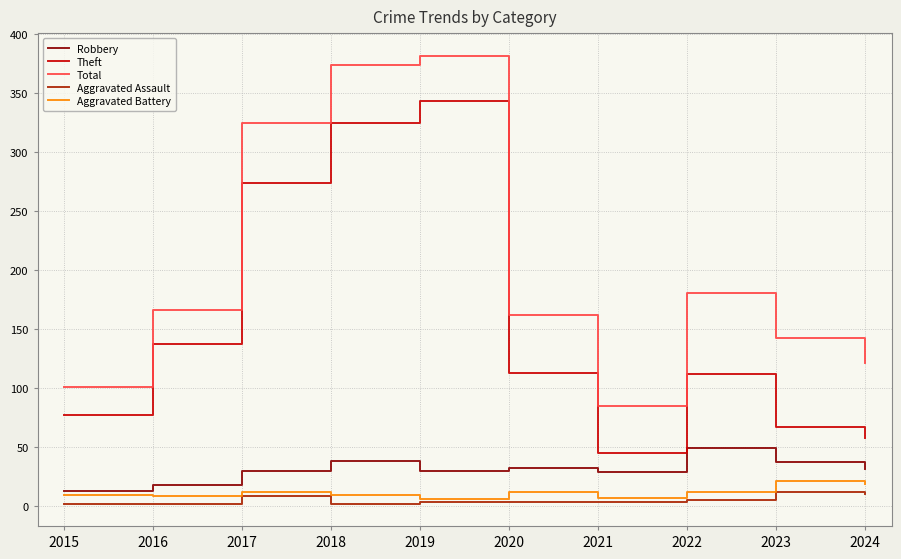

True or false: Total has more than 1 points higher than both neighbors.

True